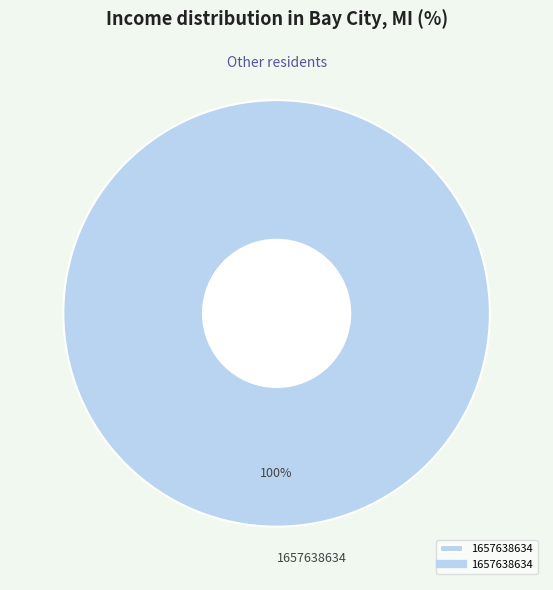

Rank the categories by value from lowest to highest.

1657638634